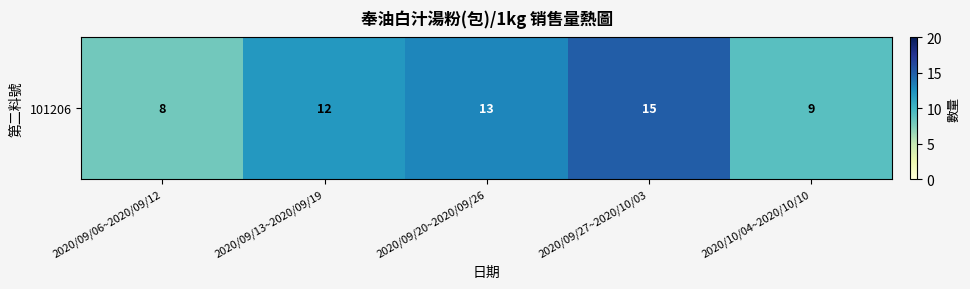

What is the difference between the maximum and minimum values?

7